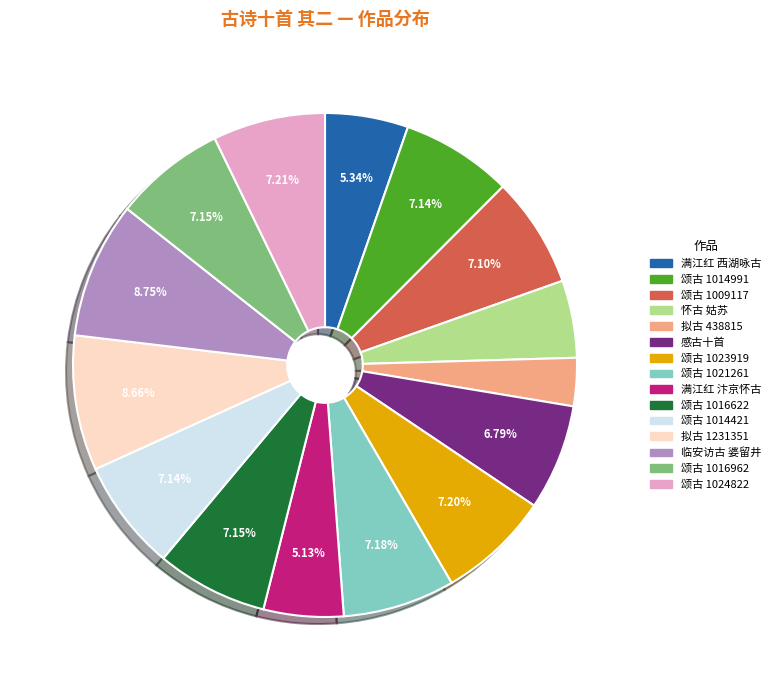

Is there any slice that represents more than half of the pie?

No